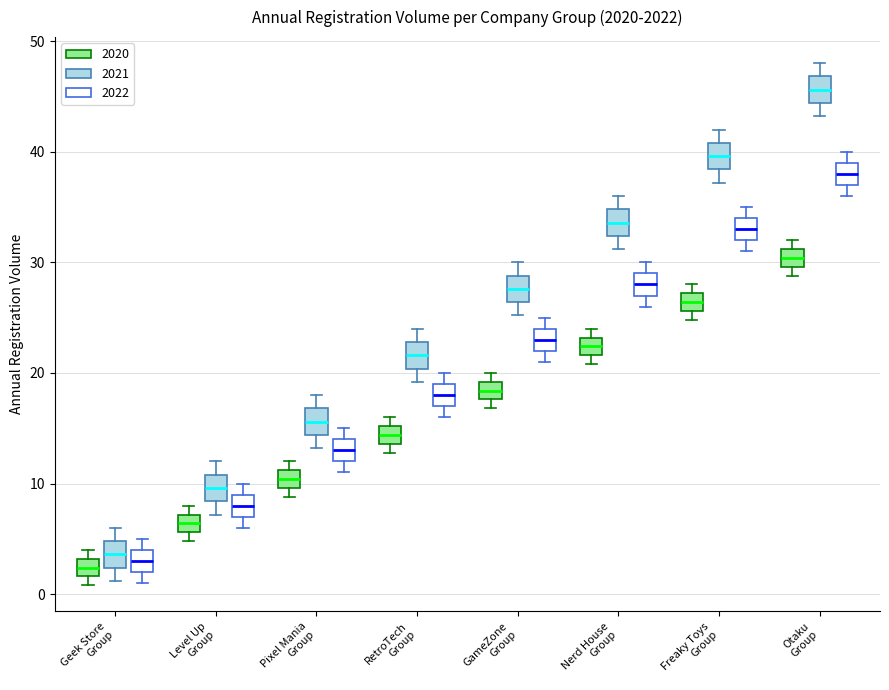

Reading left to right, transcribe this box plot: for each box, give where its median line is, the range the box spans, and where its two whiskers end, as read against the y-axis. The values are not printed on the chart, so give them approximately, as read against the axis.

Geek Store Group (2020): median 2 (inside the box), box 2 to 3, whiskers 1 to 4
Geek Store Group (2021): median 4, box 2 to 5, whiskers 1 to 6
Geek Store Group (2022): median 3, box 2 to 4, whiskers 1 to 5
Level Up Group (2020): median 6 (inside the box), box 6 to 7, whiskers 5 to 8
Level Up Group (2021): median 10, box 8 to 11, whiskers 7 to 12
Level Up Group (2022): median 8, box 7 to 9, whiskers 6 to 10
Pixel Mania Group (2020): median 10 (inside the box), box 10 to 11, whiskers 9 to 12
Pixel Mania Group (2021): median 16, box 14 to 17, whiskers 13 to 18
Pixel Mania Group (2022): median 13, box 12 to 14, whiskers 11 to 15
RetroTech Group (2020): median 14 (inside the box), box 14 to 15, whiskers 13 to 16
RetroTech Group (2021): median 22, box 20 to 23, whiskers 19 to 24
RetroTech Group (2022): median 18, box 17 to 19, whiskers 16 to 20
GameZone Group (2020): median 18 (inside the box), box 18 to 19, whiskers 17 to 20
GameZone Group (2021): median 28, box 26 to 29, whiskers 25 to 30
GameZone Group (2022): median 23, box 22 to 24, whiskers 21 to 25
Nerd House Group (2020): median 22 (inside the box), box 22 to 23, whiskers 21 to 24
Nerd House Group (2021): median 34, box 32 to 35, whiskers 31 to 36
Nerd House Group (2022): median 28, box 27 to 29, whiskers 26 to 30
Freaky Toys Group (2020): median 26 (inside the box), box 26 to 27, whiskers 25 to 28
Freaky Toys Group (2021): median 40, box 38 to 41, whiskers 37 to 42
Freaky Toys Group (2022): median 33, box 32 to 34, whiskers 31 to 35
Otaku Group (2020): median 30 (inside the box), box 30 to 31, whiskers 29 to 32
Otaku Group (2021): median 46, box 44 to 47, whiskers 43 to 48
Otaku Group (2022): median 38, box 37 to 39, whiskers 36 to 40